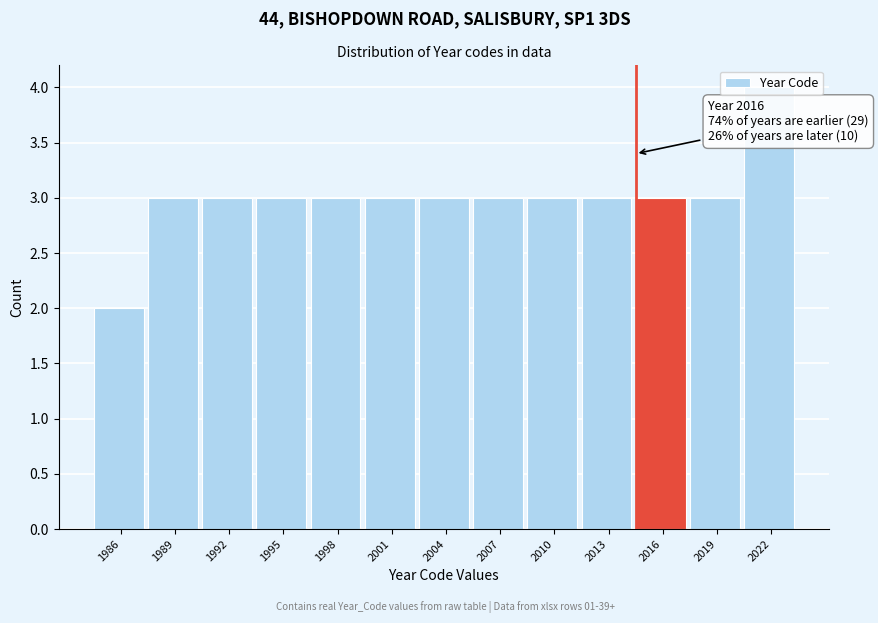

What is the value of the 8th bar from the left?

3